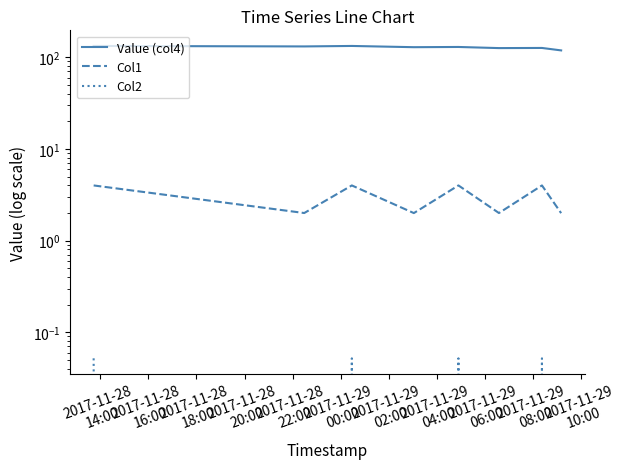

List the labels in order of Col2 value, smallest first.

2017-11-29
04:00, 2017-11-29
00:00, 2017-11-28
20:00, 2017-11-28
16:00, 2017-11-28
14:00, 2017-11-28
18:00, 2017-11-28
22:00, 2017-11-29
02:00